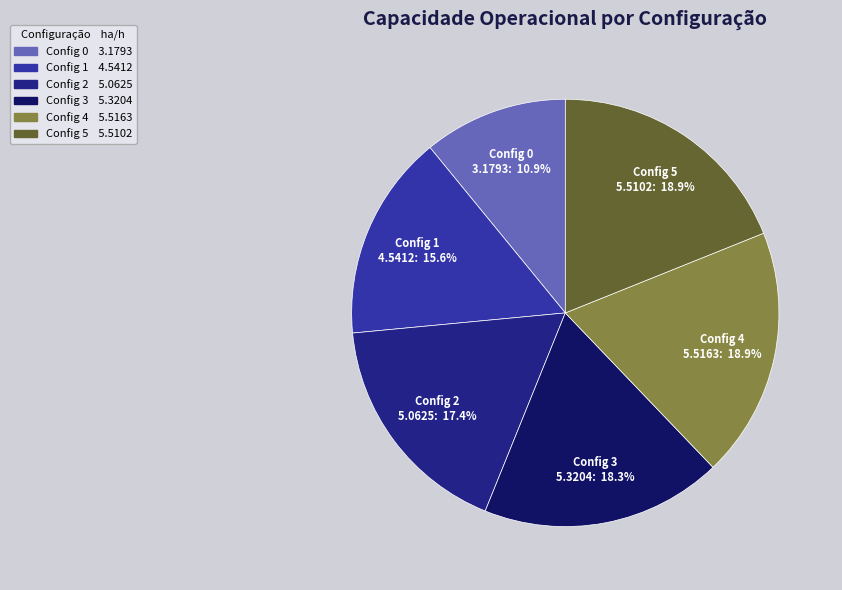

To the nearest percent, what is the difference between the largest and smallest slice percentages?

8%